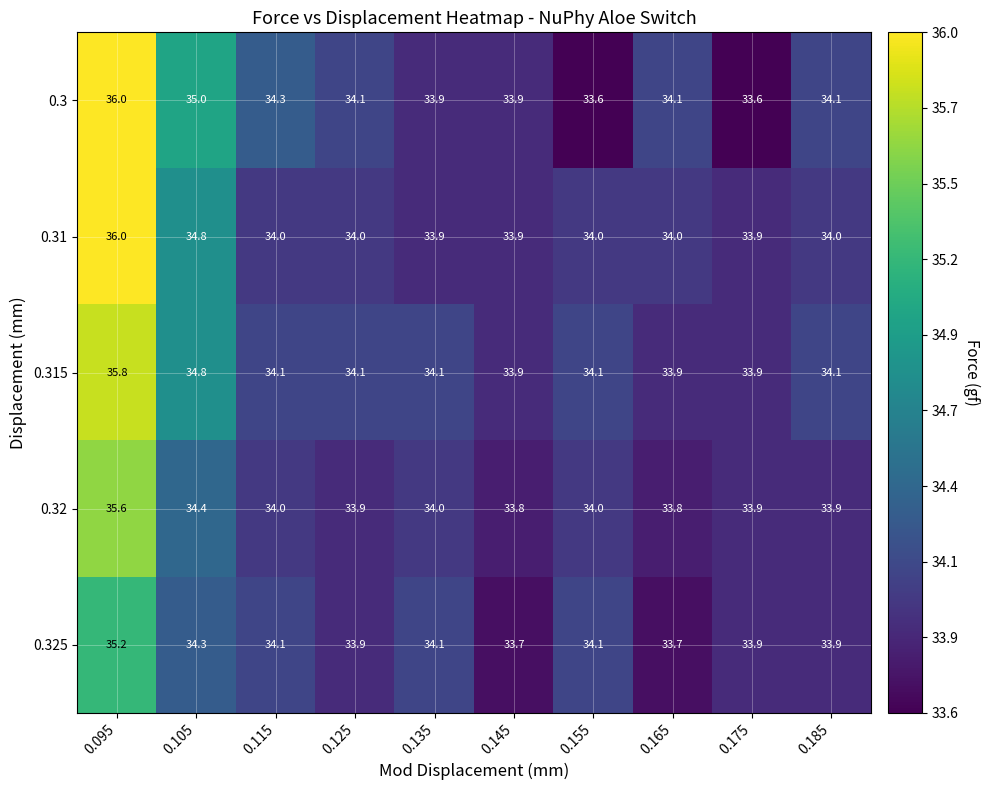

Between 0.095 and 0.185, which series saw the biggest shift?

0.31